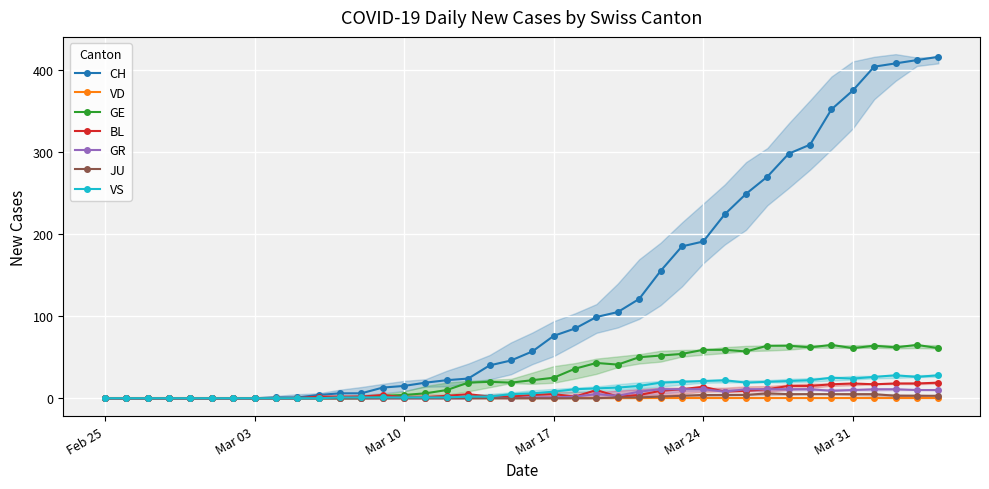

True or false: BL has a value of 5 at Mar 17.

True